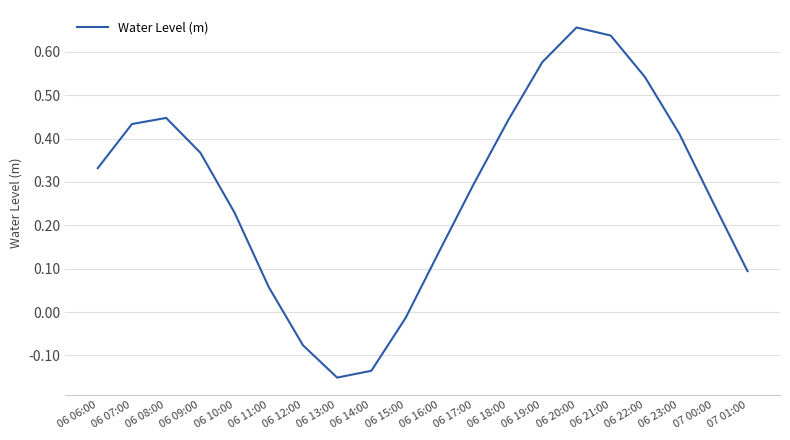

What is the change in value from 06 14:00 to 06 16:00?

+0.3